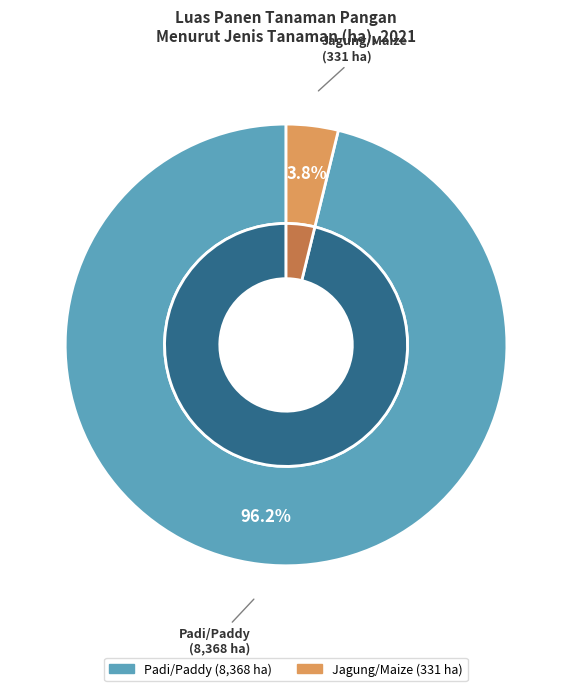

The Jagung/Maize slice represents 1% of the pie. True or false?

False